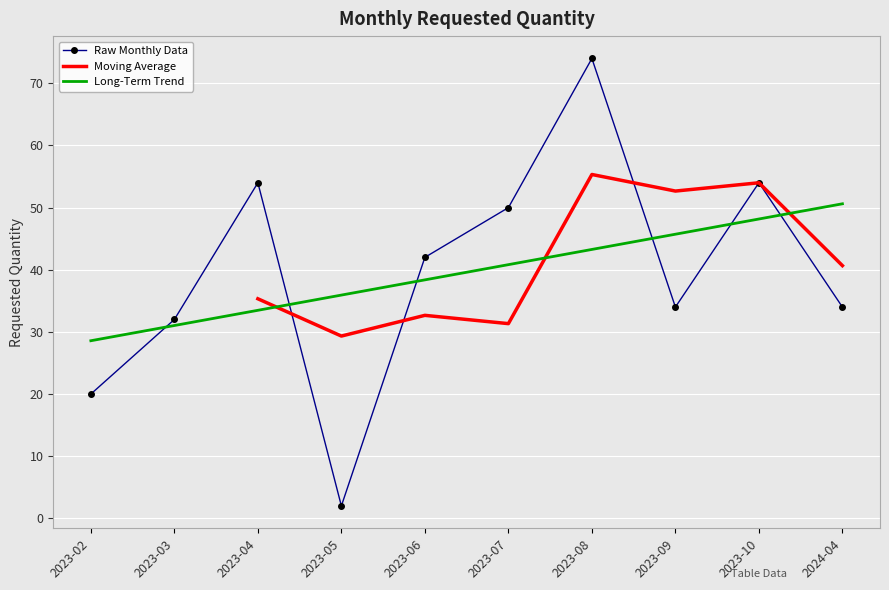

What is the value of the 6th point from the left?

50